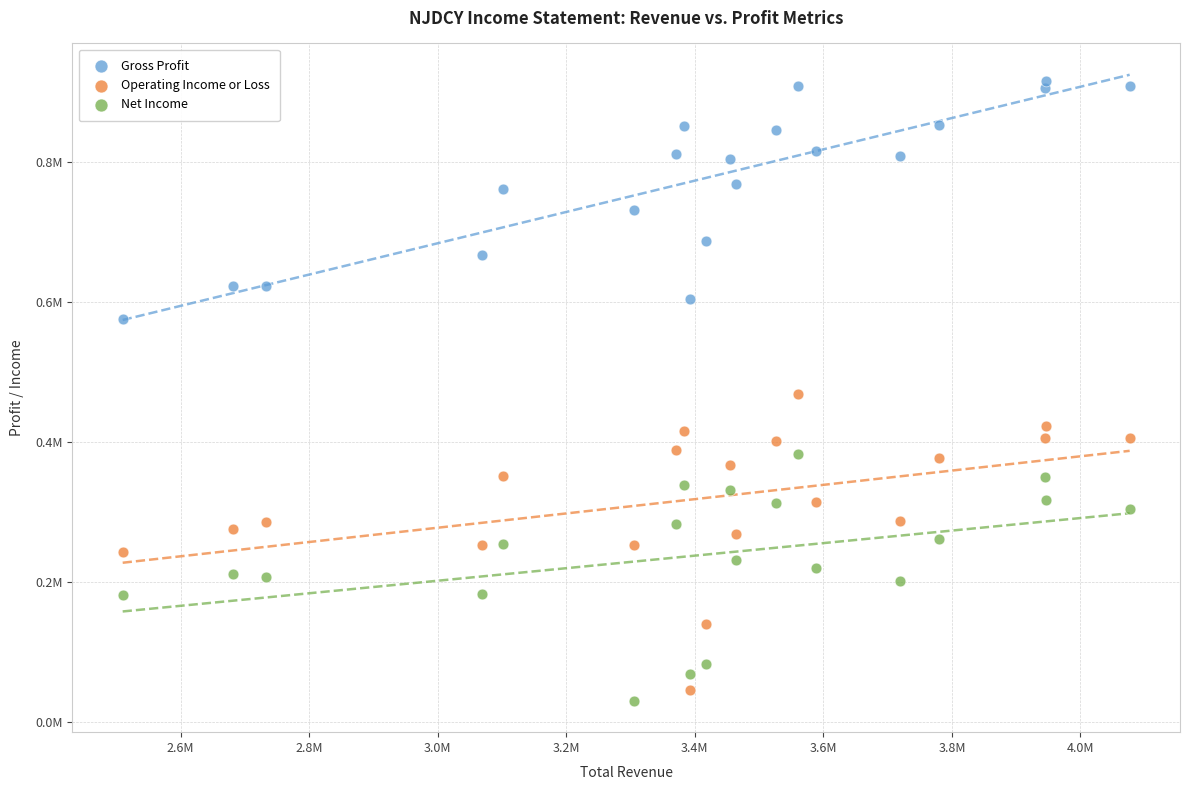

Which series contains the lowest Y value?

Net Income